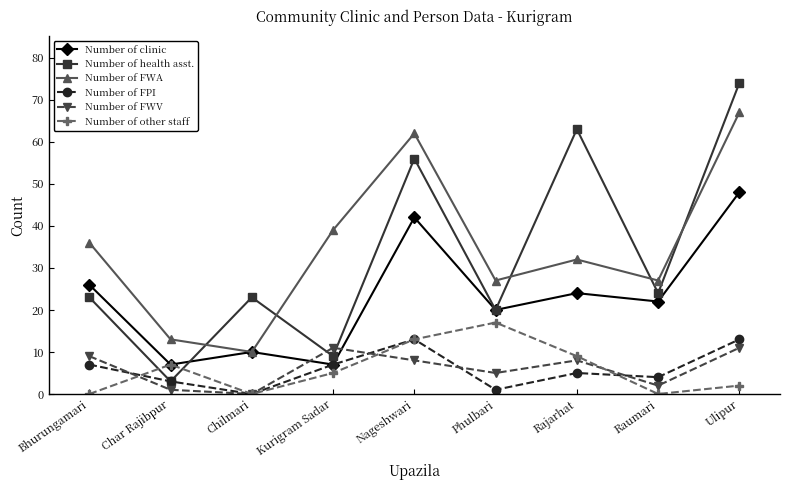

Is it true that Number of FWV equals 4 at Ulipur?

False